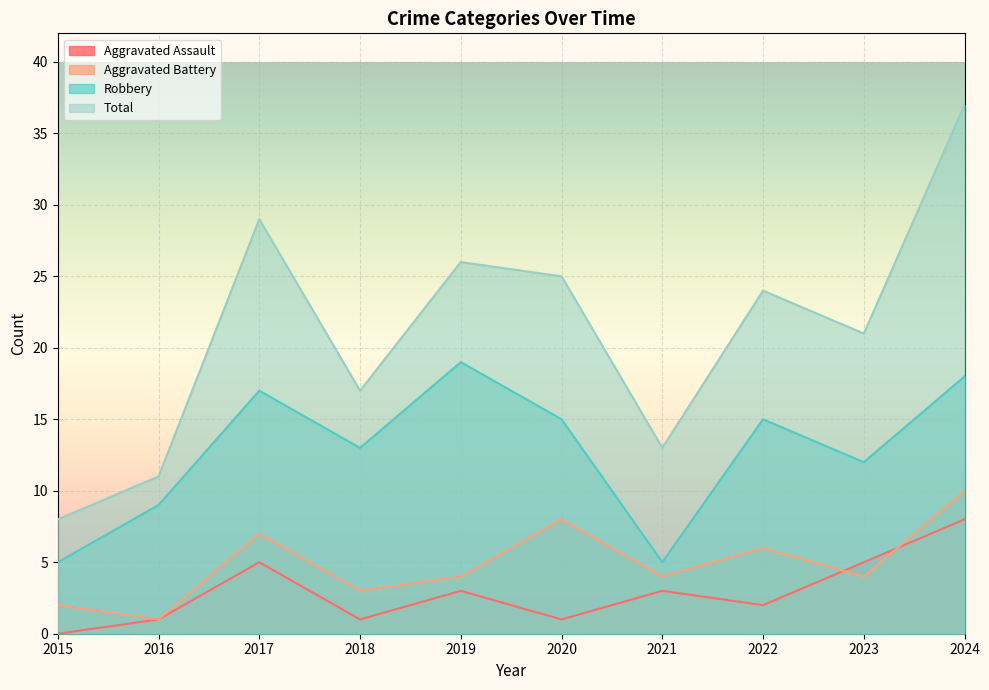

Where is Aggravated Battery nearest to the value 5?

2019